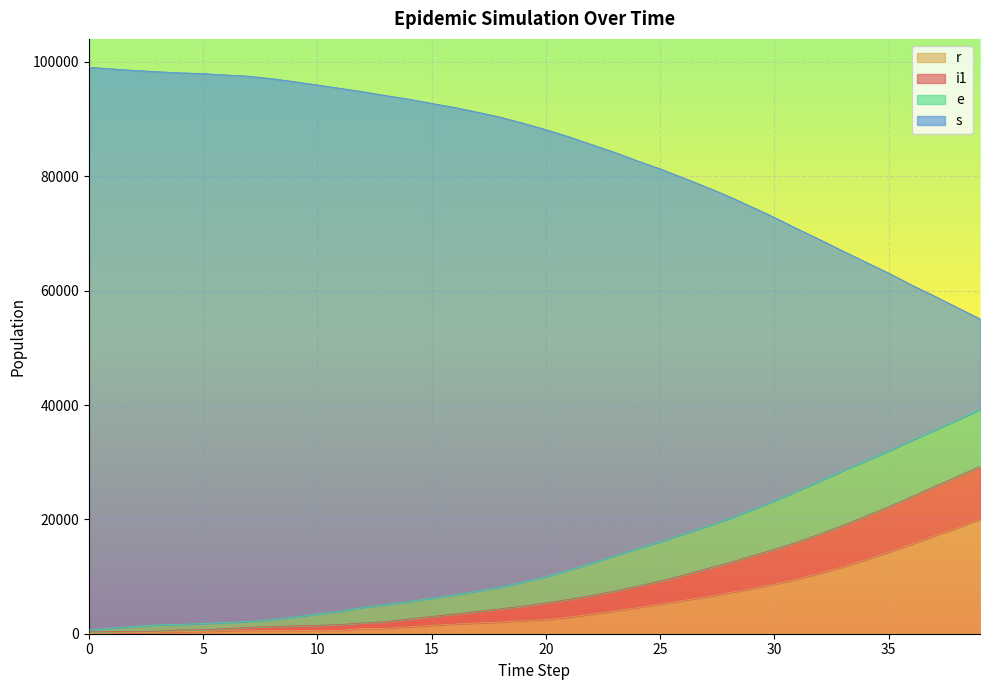

At which label does r reach its peak?

39